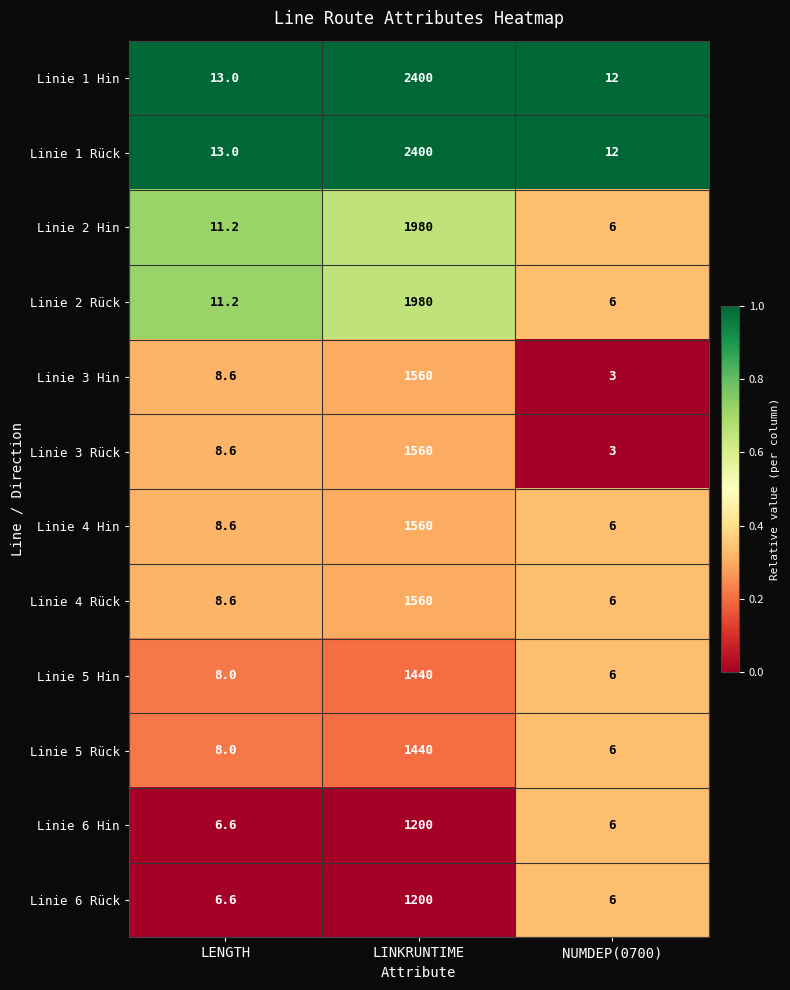

Count the number of categories in the chart.

3